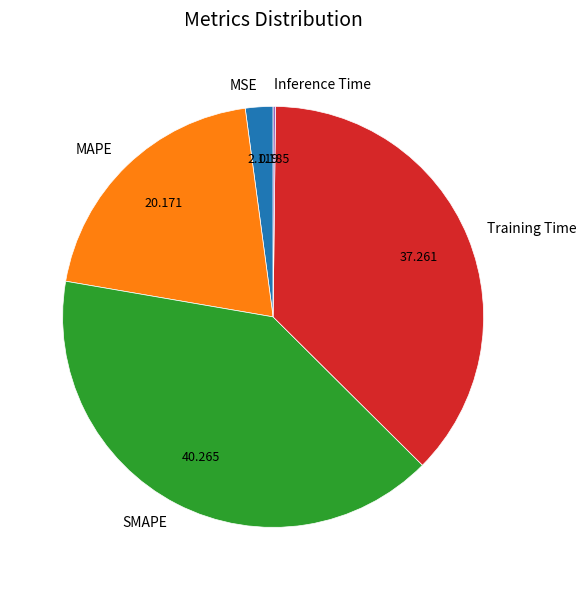

Does MSE represent more than half of the total?

No